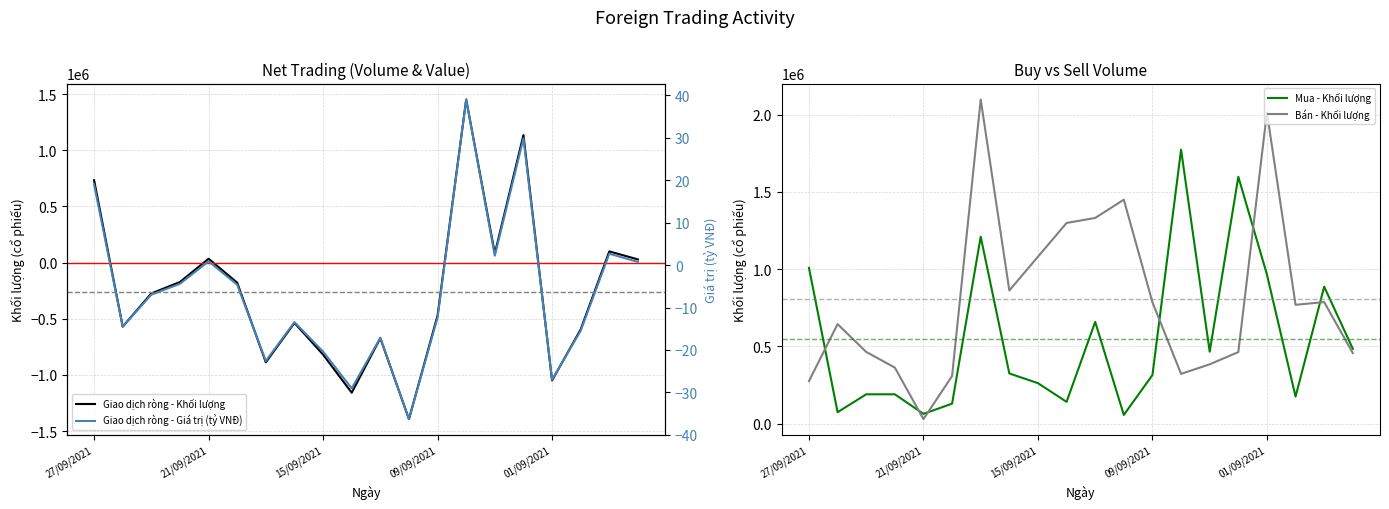

What are all the series names shown in the legend?

Giao dịch ròng - Khối lượng, Mua - Khối lượng, Bán - Khối lượng, Giao dịch ròng - Giá trị (tỷ VNĐ)